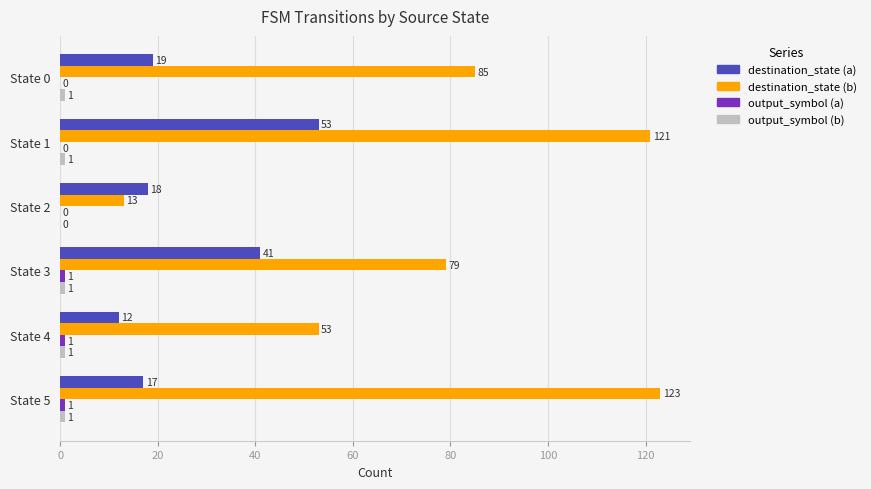

What is the highest value of the destination_state (a) series?

53